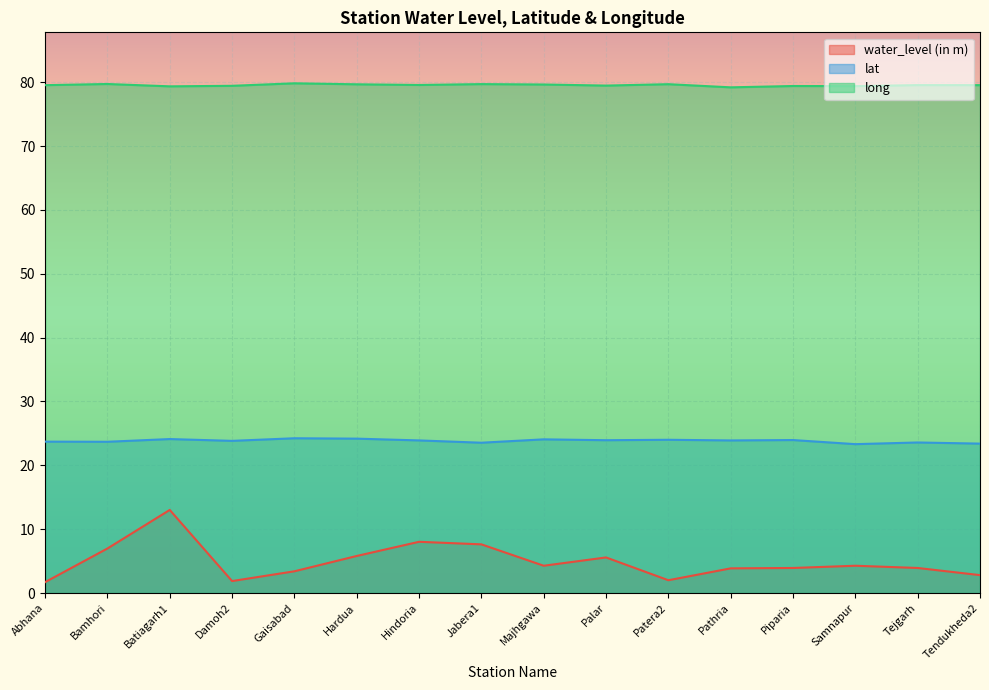

How many lines are shown in the chart?

3